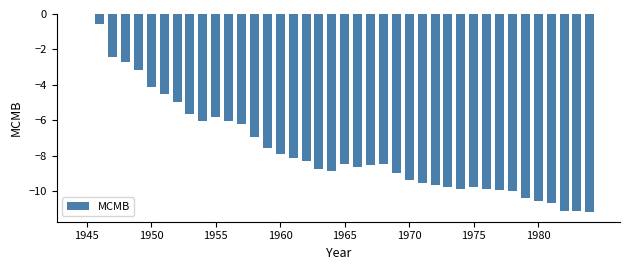

What is the sum of all values?

-304.4